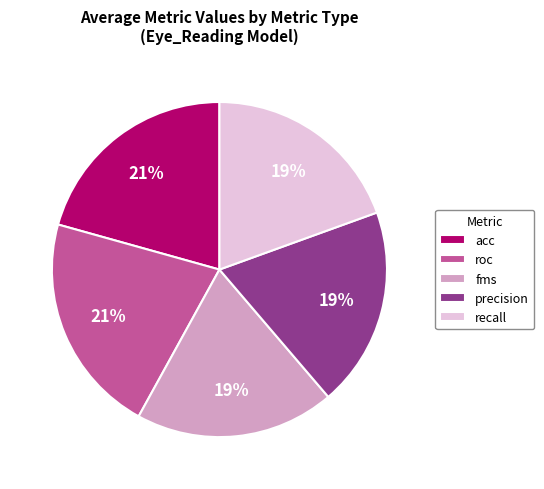

True or false: precision accounts for 14% of the total.

False